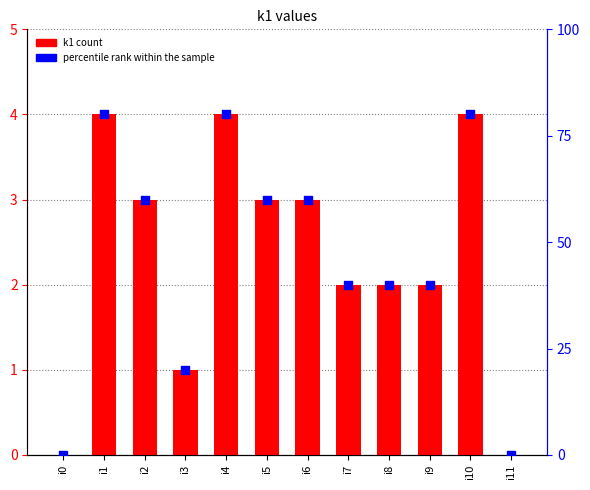

Which series has the widest spread of Y values?

percentile rank within the sample